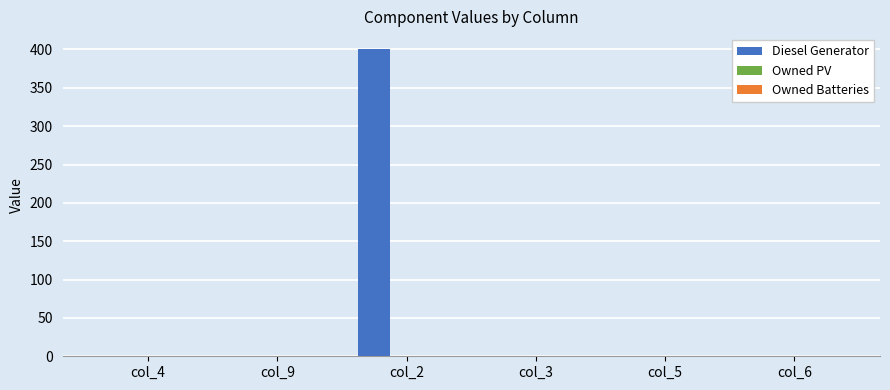

What is the change in value from col_2 to col_3?

-400